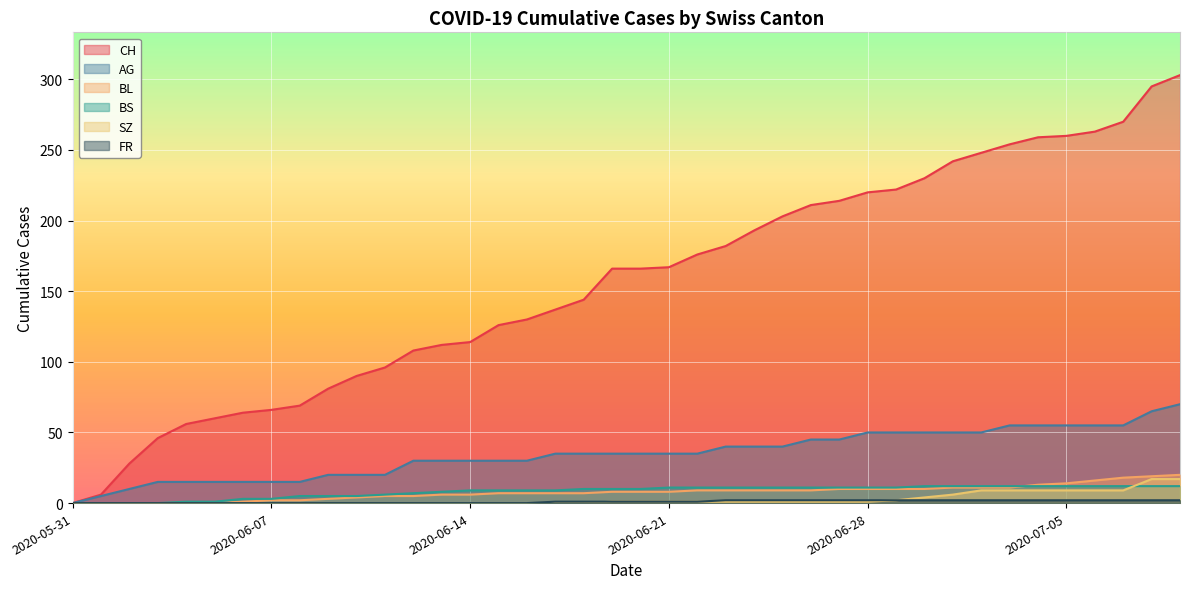

What are all the series names shown in the legend?

CH, AG, BL, BS, SZ, FR